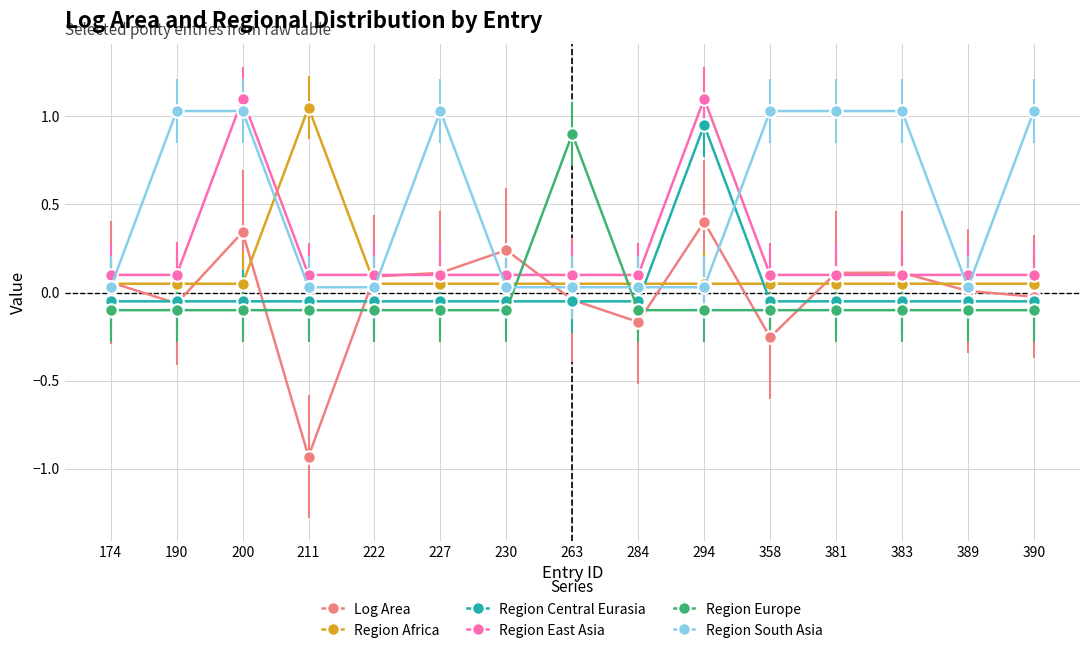

True or false: Region Africa and Region East Asia cross at least once.

True